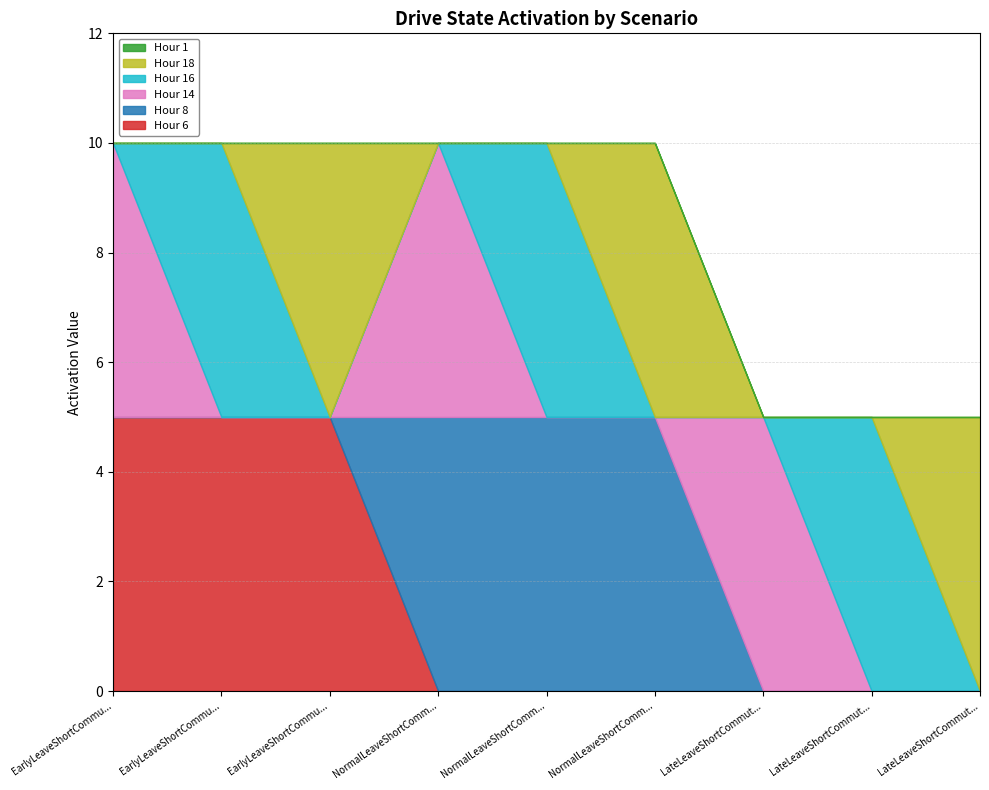

Which series ends up on top after the final intersection of Hour 14 and Hour 8?

Hour 14